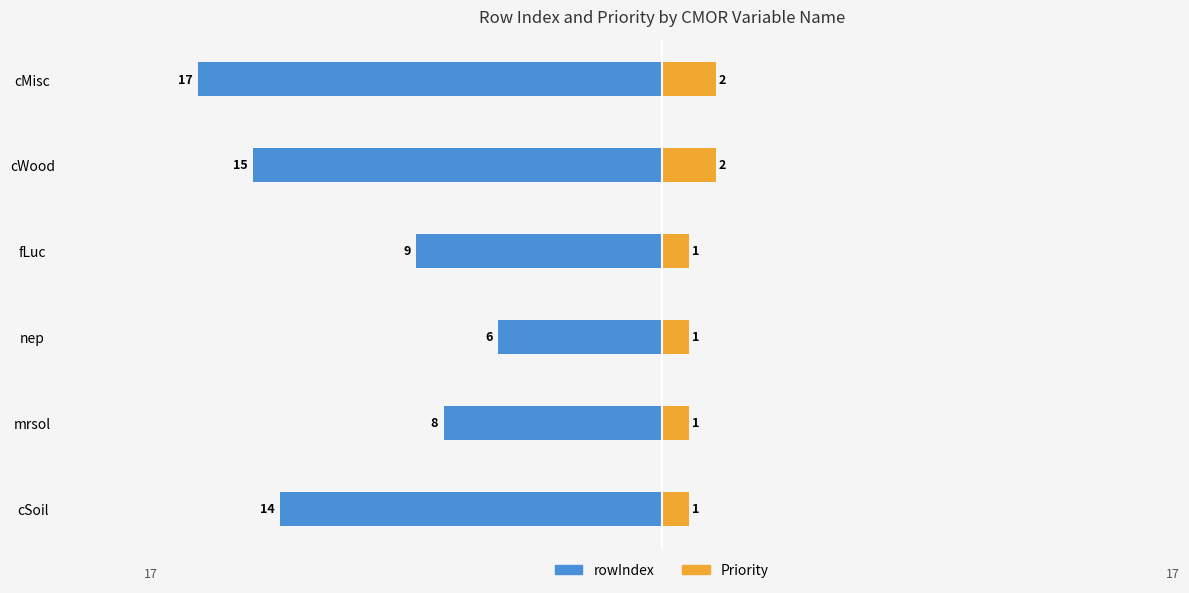

True or false: rowIndex has a value of -9 at fLuc.

True